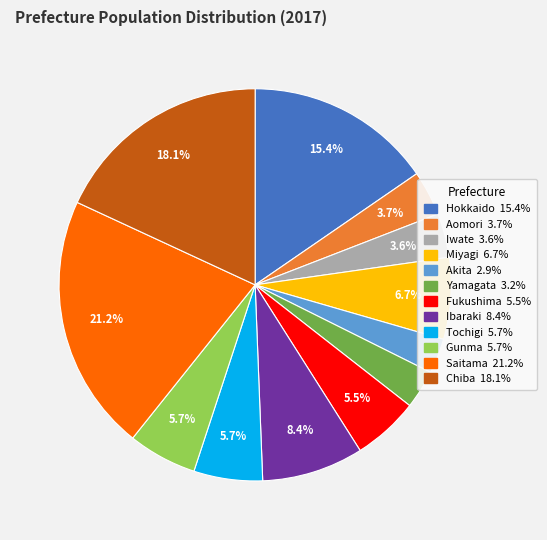

What portion of the pie excludes Fukushima?

94.5%